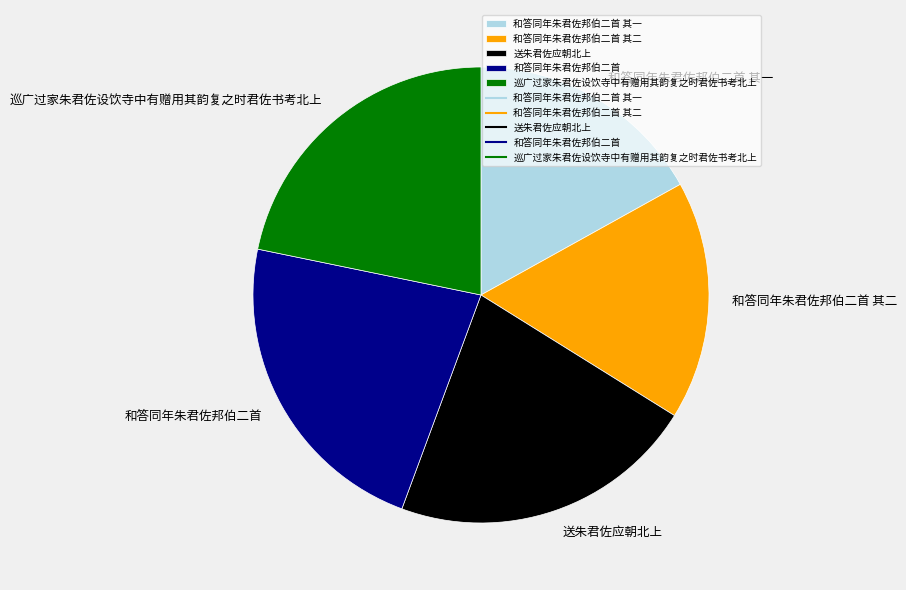

Is there a majority slice in this chart?

No